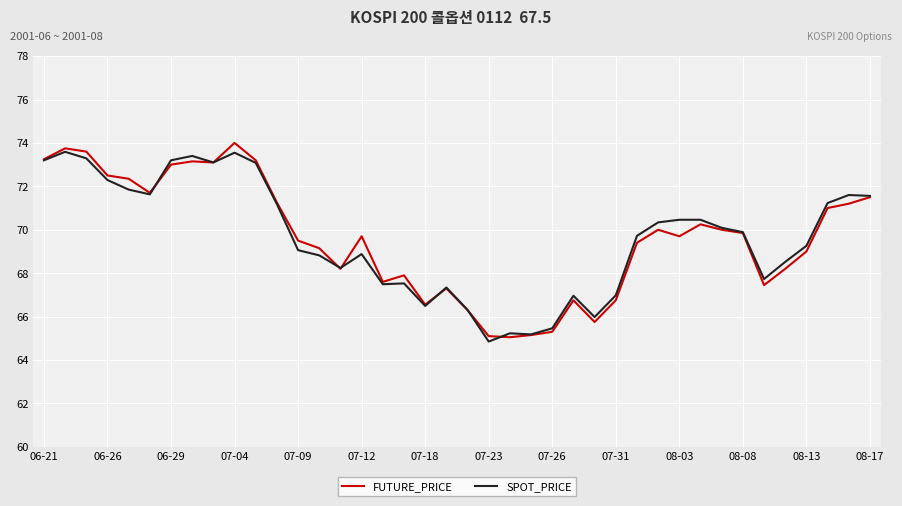

What is the maximum value shown in the chart?

74.0